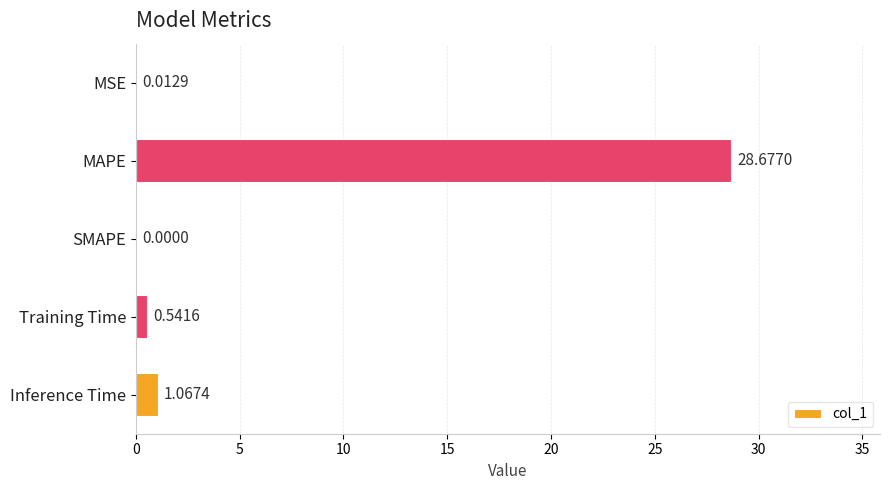

What is the change in value from MAPE to Training Time?

-28.1